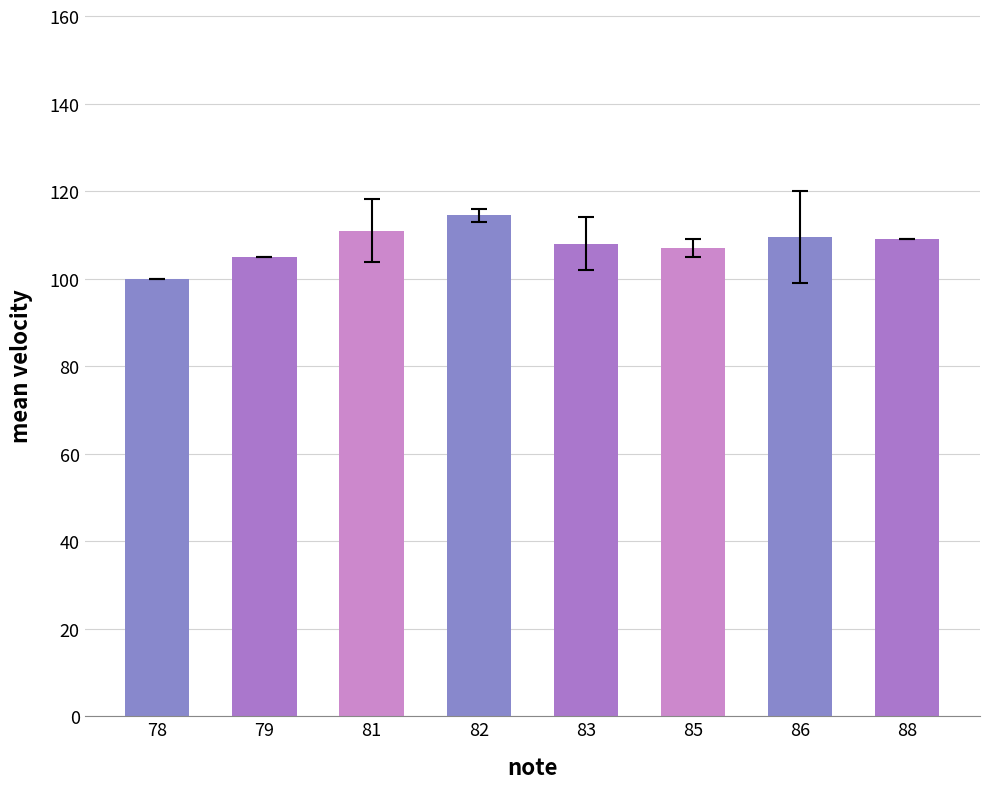

What is the difference between the maximum and minimum values?

14.5